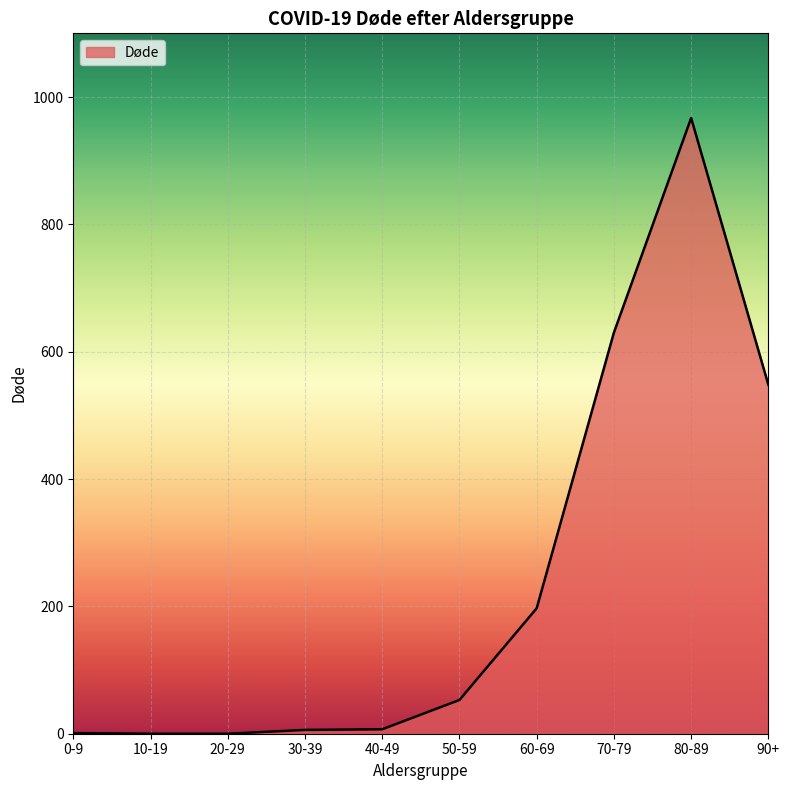

How many series are shown in this chart?

1